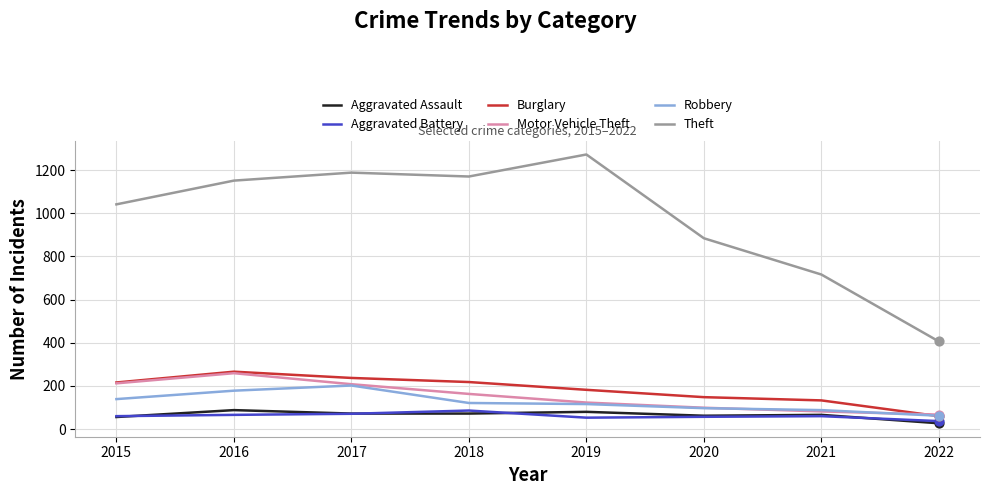

What is the total value across all series at 2016?

2008